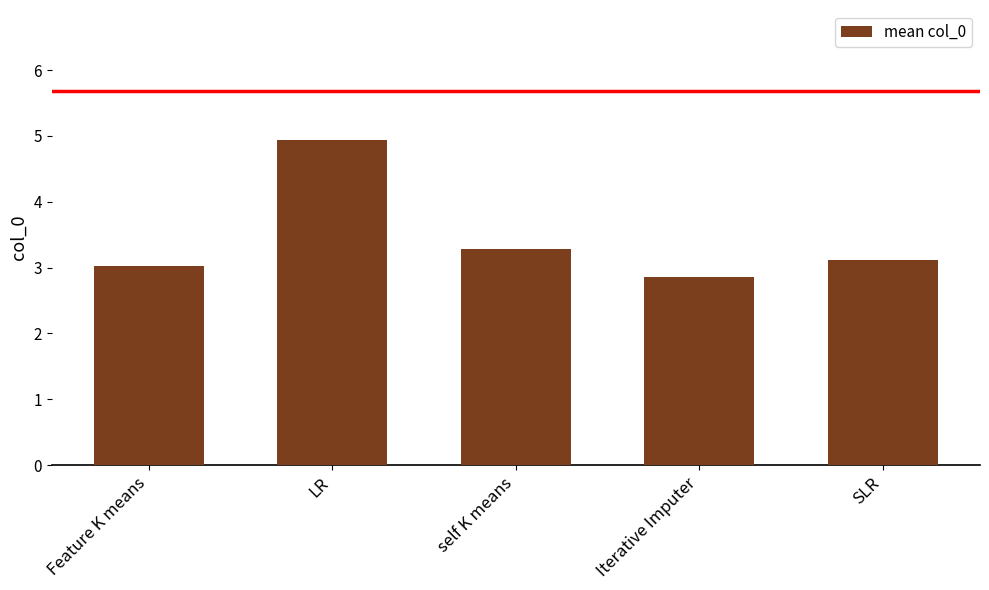

What is the approximate value at Feature K means?

3.0